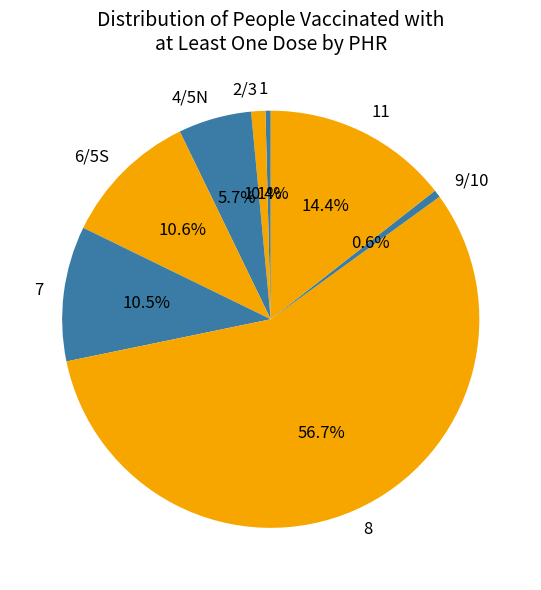

Which slice is the largest?

8